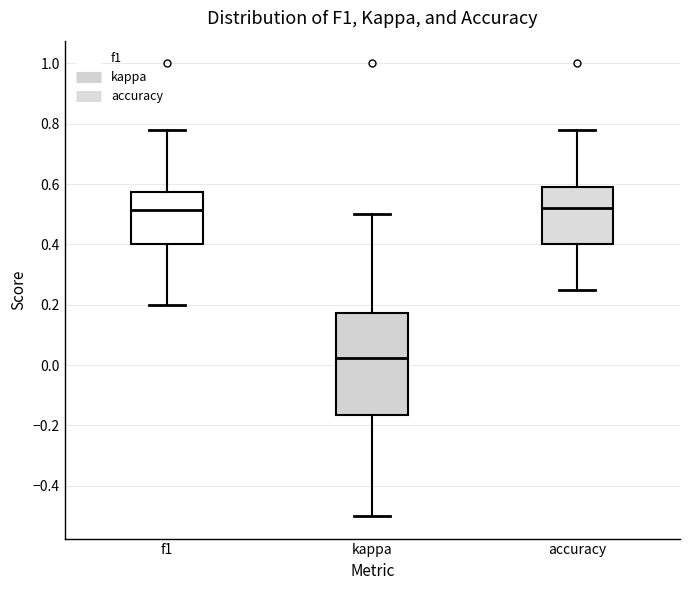

Reading left to right, read every box against the y-axis: the position of its median line, the range the box covers, and the ends of its whiskers. The values are not printed on the chart, so give them approximately, as read against the axis.

f1: median 0.52, box 0.40 to 0.58, whiskers 0.20 to 0.78
kappa: median 0.02, box -0.16 to 0.18, whiskers -0.50 to 0.50
accuracy: median 0.52, box 0.40 to 0.58, whiskers 0.26 to 0.78